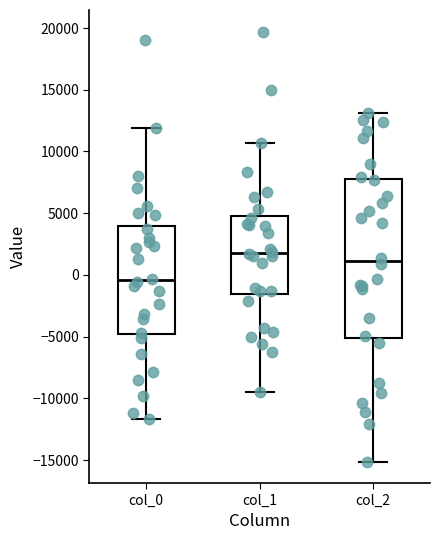

Where is the lower edge of the box for col_0 on the y-axis? The values are not printed on the chart, so give them approximately, as read against the axis.

-5000